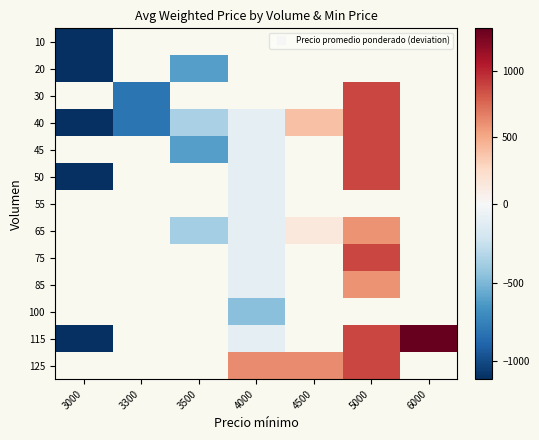

What value does the 10 series have at 3000?

-1112.0